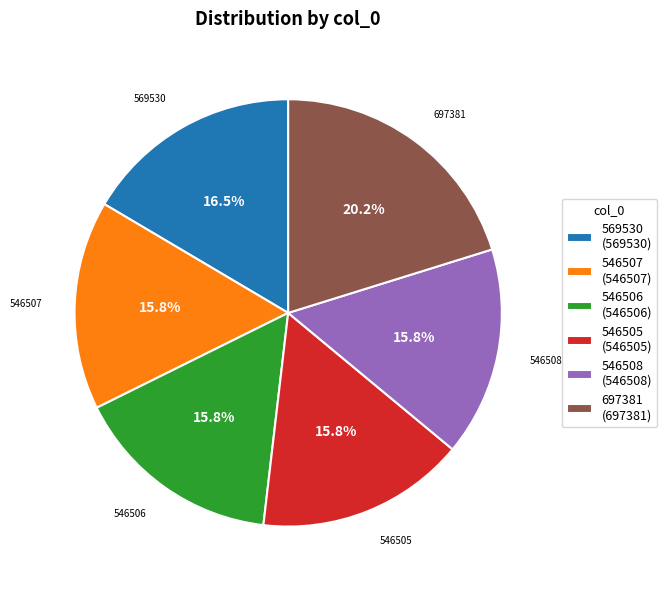

Count the number of slices in the pie.

6